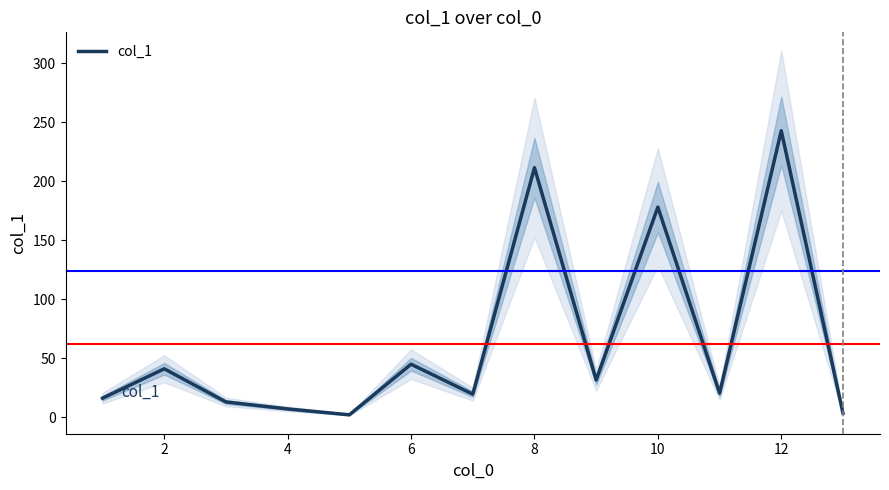

The chart shows a value of 2.8 at 8. True or false?

False